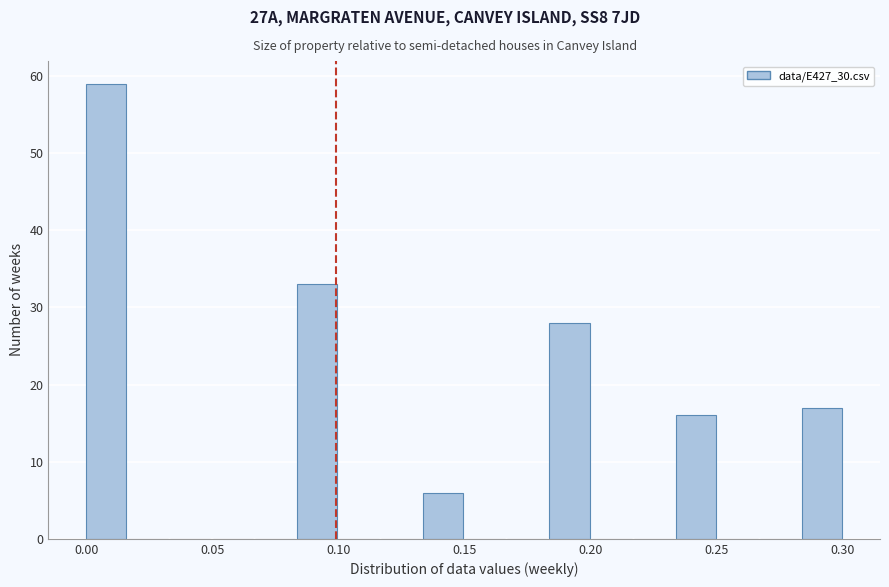

Around what value on the x-axis is the tallest bar? Give the approximate position of its centre, as read against the axis.

0.010